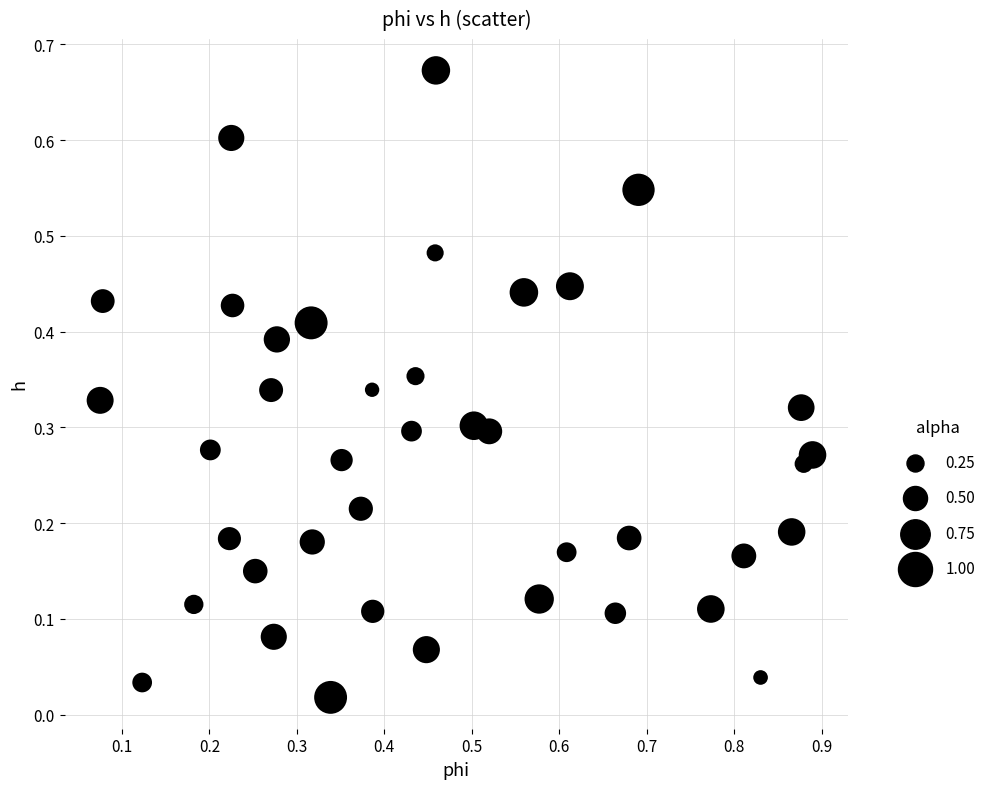

What is the range of X values (max minus min)?

0.8